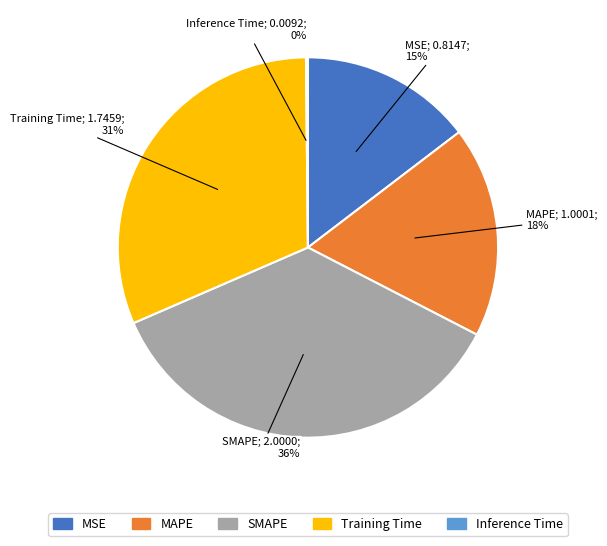

To the nearest percent, what is the average slice percentage?

20%